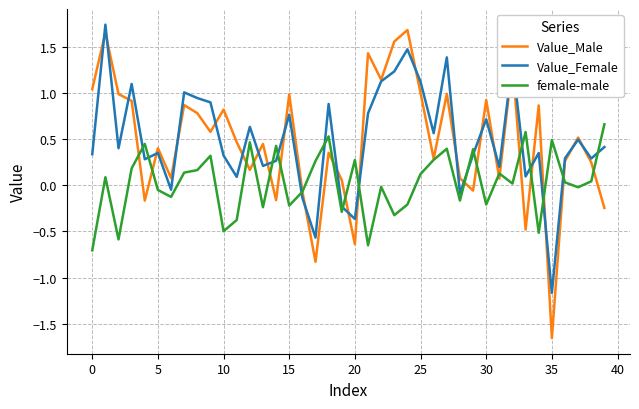

After their last crossing, which series has the higher values: female-male or Value_Female?

female-male